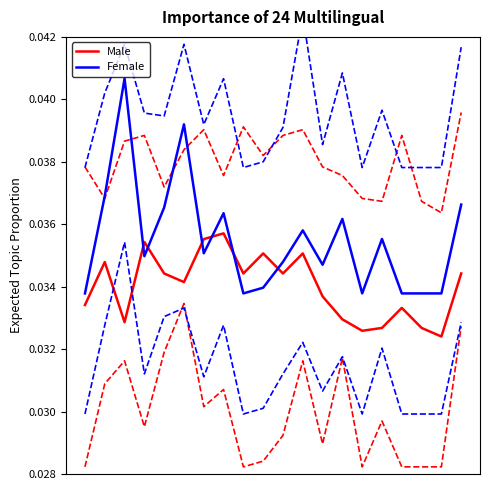

How many times do Female and Male cross each other?

6